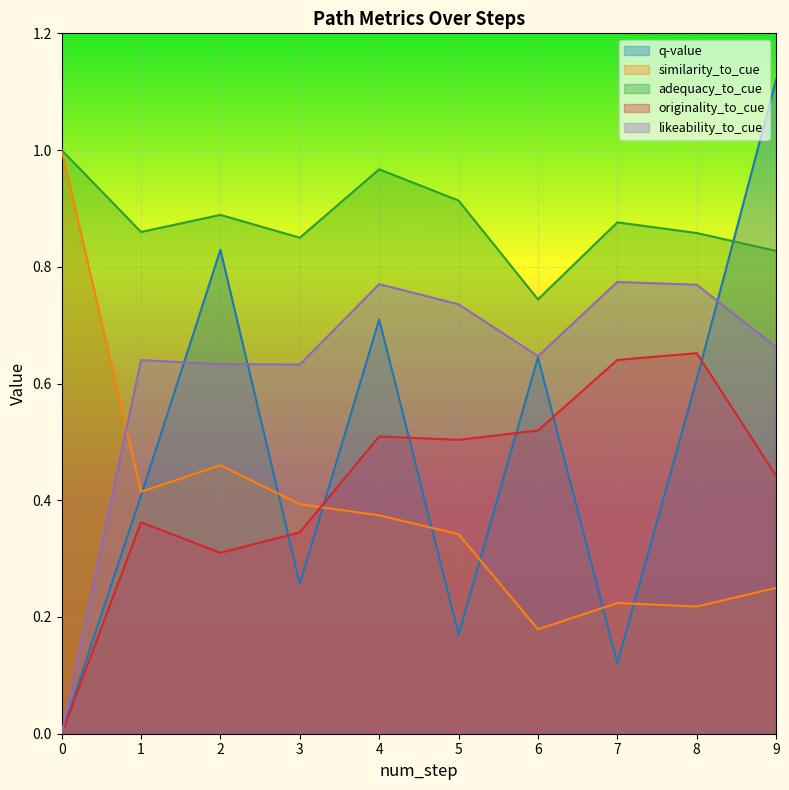

True or false: q-value has more than 0 points higher than both neighbors.

False